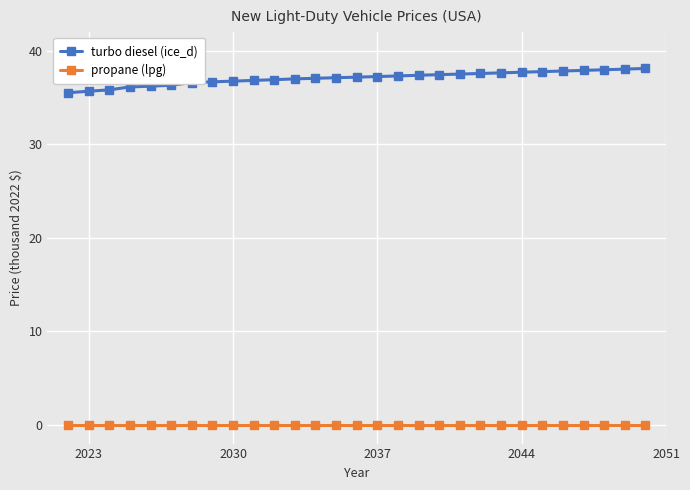

True or false: propane (lpg) and turbo diesel (ice_d) cross at least once.

False